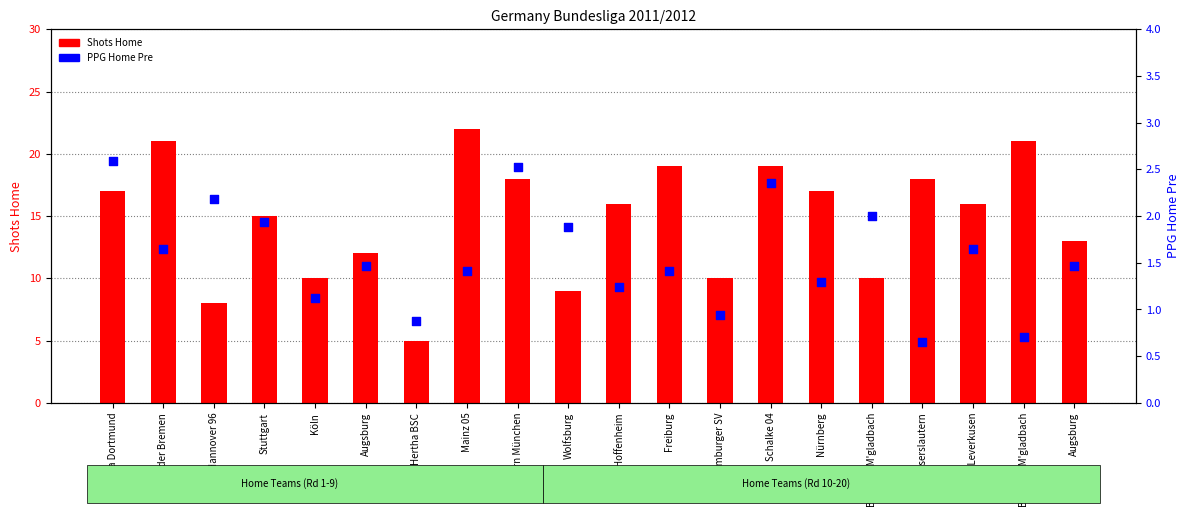

Is the value of PPG Home Pre at Bayern München greater than the value of Shots Home at Hoffenheim?

No